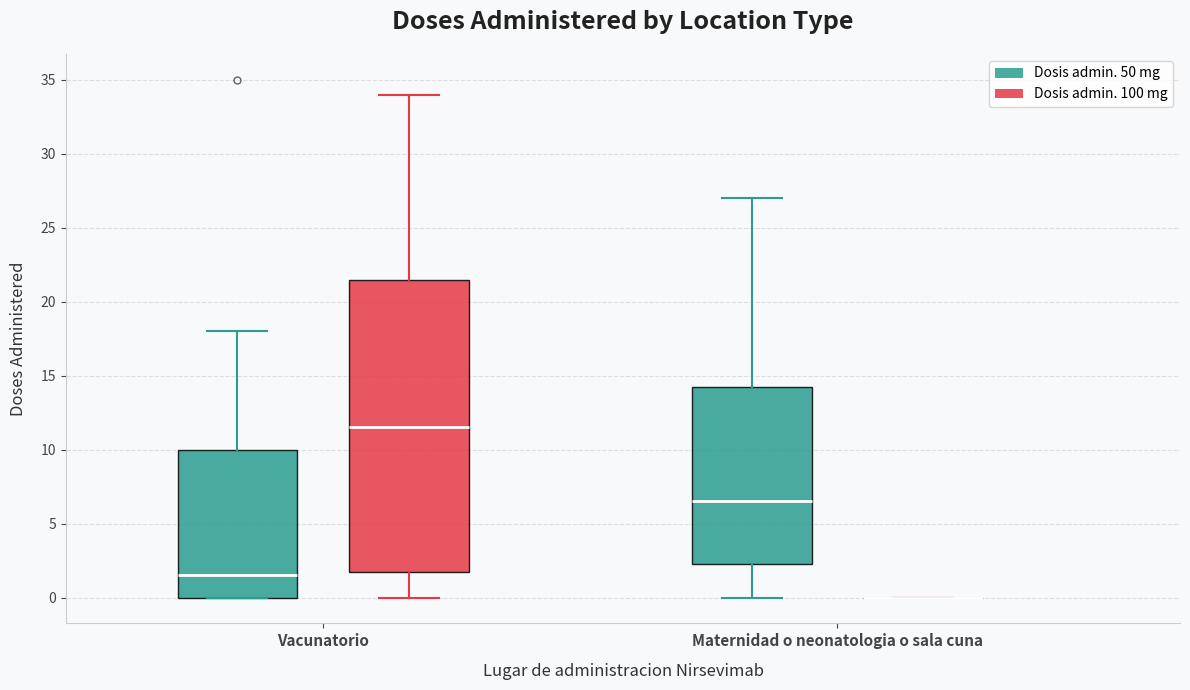

Reading left to right, transcribe this box plot: for each box, give where its median line is, the range the box spans, and where its two whiskers end, as read against the y-axis. The values are not printed on the chart, so give them approximately, as read against the axis.

Vacunatorio (Dosis admin. 50 mg): median 1.5, box 0.0 to 10.0, whiskers 0.0 to 18.0
Vacunatorio (Dosis admin. 100 mg): median 11.5, box 2.0 to 21.5, whiskers 0.0 to 34.0
Maternidad o neonatologia o sala cuna (Dosis admin. 50 mg): median 6.5, box 2.5 to 14.5, whiskers 0.0 to 27.0
Maternidad o neonatologia o sala cuna (Dosis admin. 100 mg): box collapsed to a line at 0.0, whiskers 0.0 to 0.0